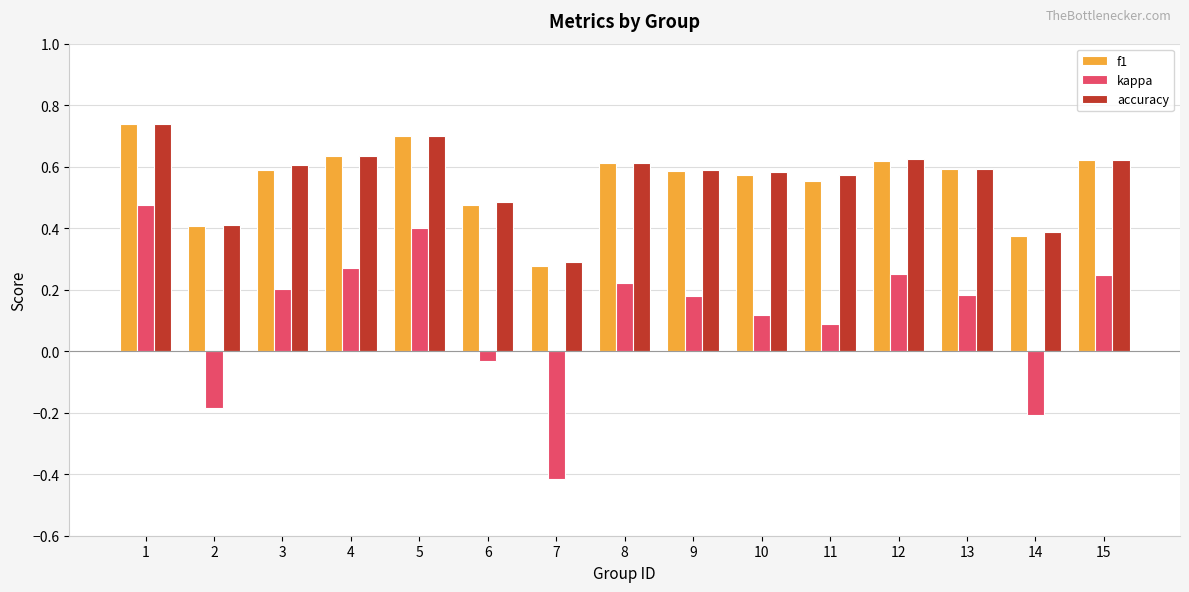

What is the minimum value shown in the chart?

-0.4